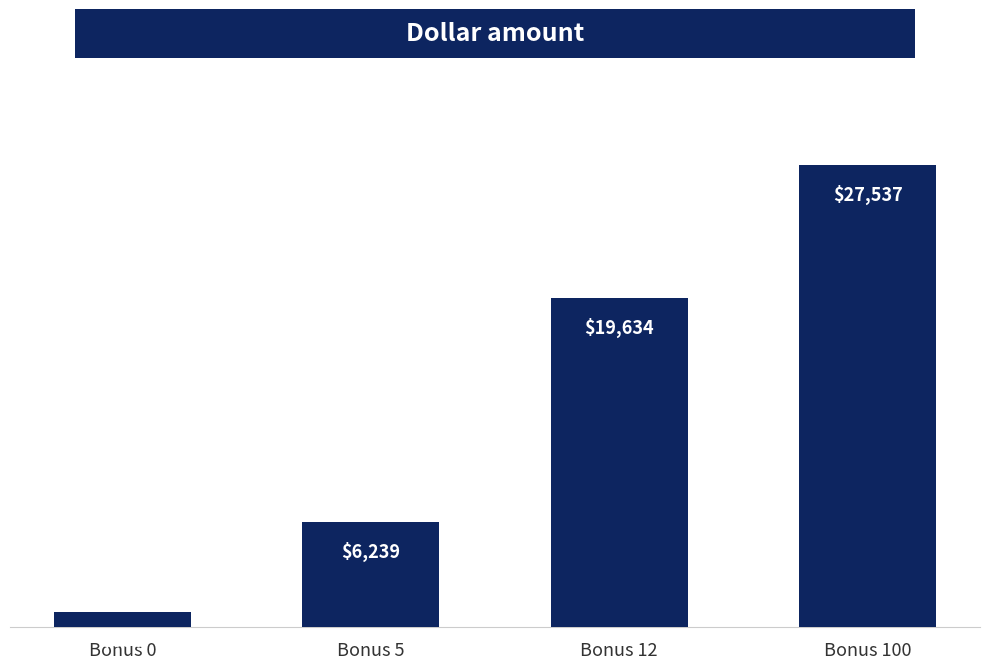

What is the value of the 2nd bar from the left?

6239